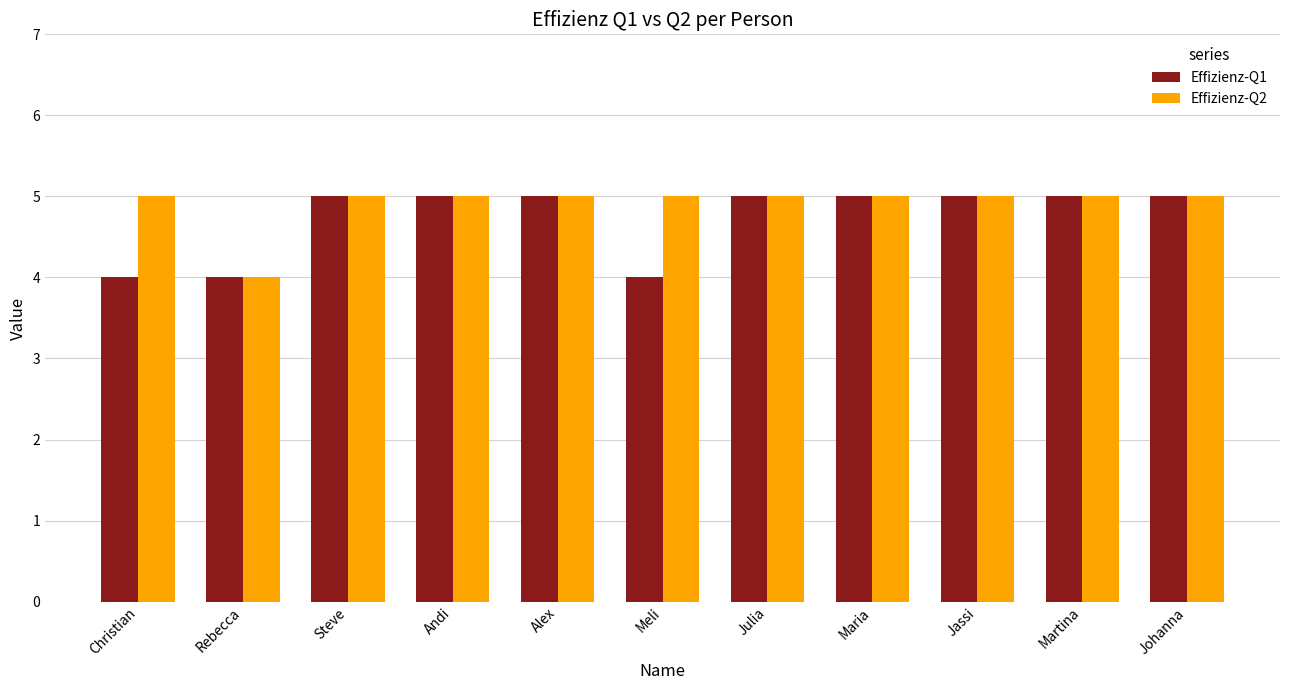

What is the difference between the highest and lowest values at Meli?

1